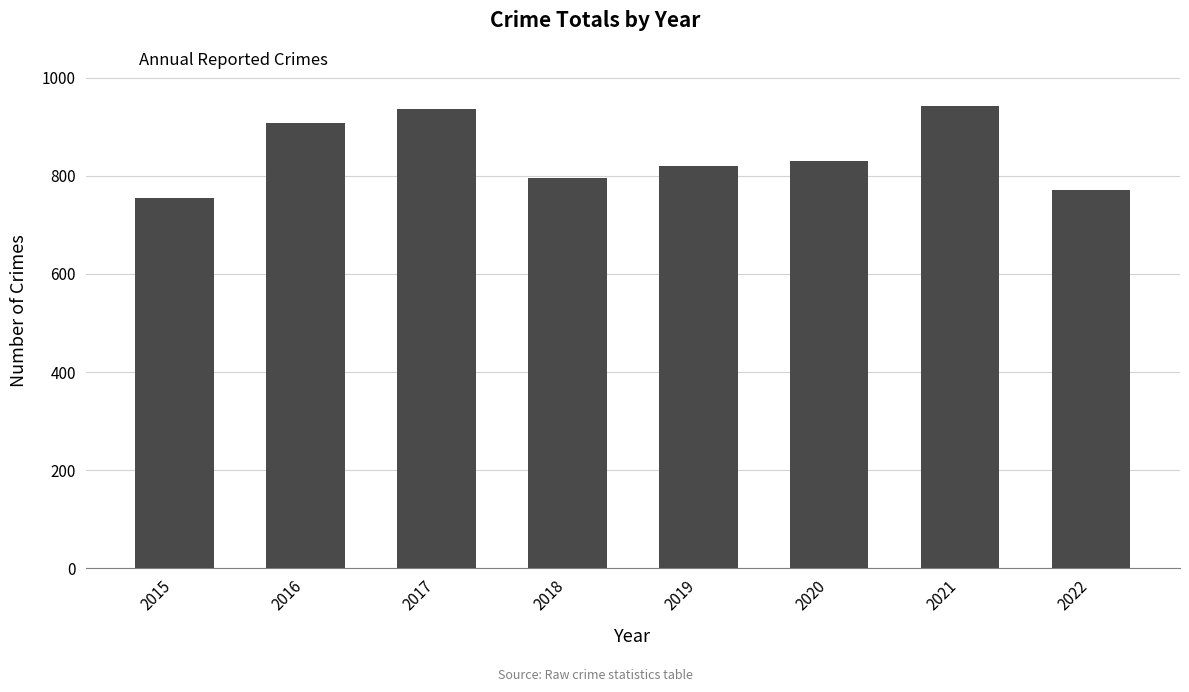

Reading left to right, list all the values displayed in this chart.

2015=754	2016=908	2017=936	2018=795	2019=820	2020=829	2021=942	2022=771